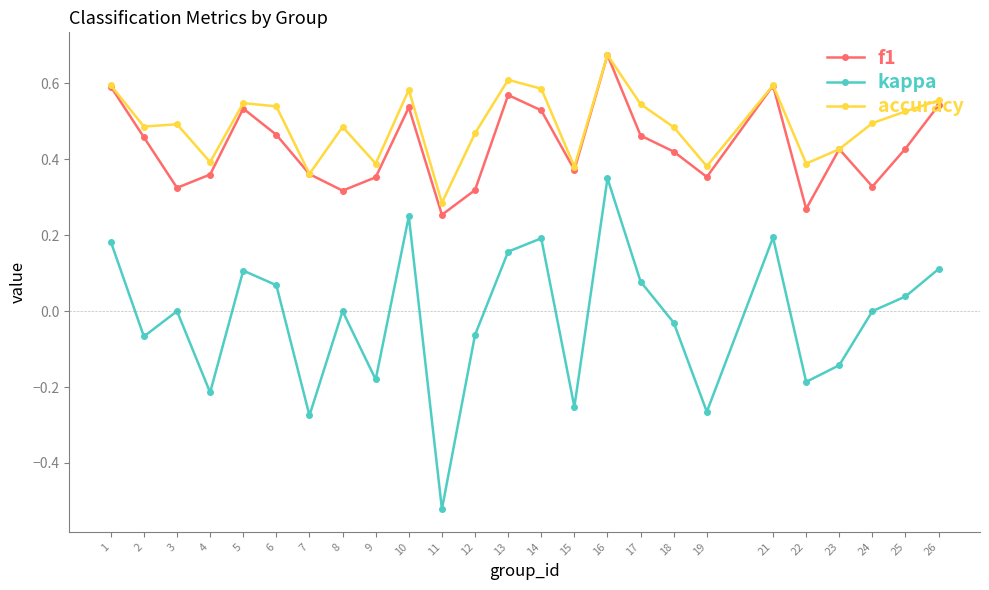

Which series has the largest total across all categories?

accuracy